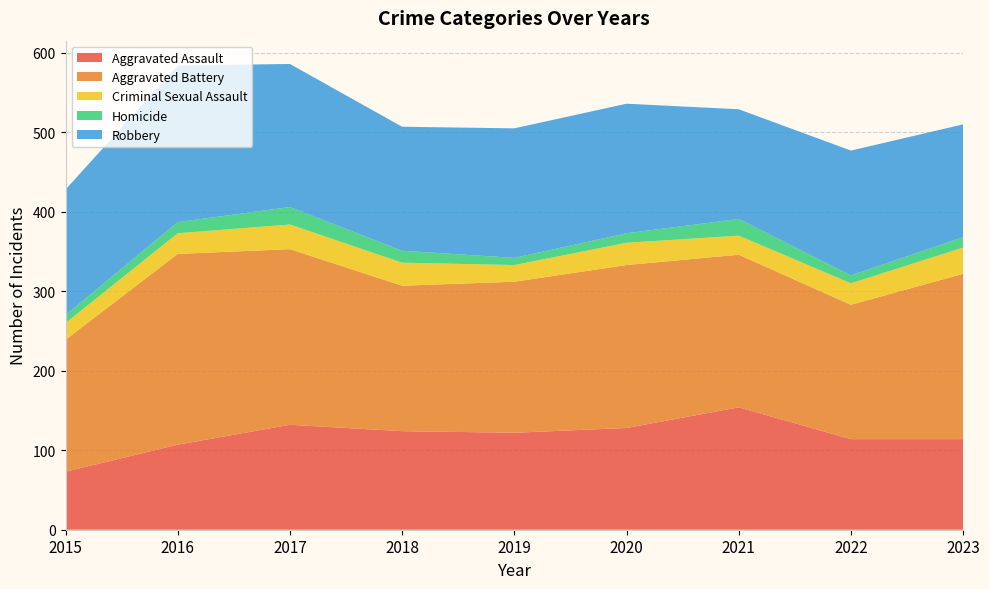

Reading left to right, list all the values displayed in this chart.

Aggravated Assault: 2015=73	2016=107	2017=132	2018=124	2019=122	2020=128	2021=154	2022=114	2023=114
Aggravated Battery: 2015=166	2016=240	2017=221	2018=183	2019=190	2020=205	2021=192	2022=169	2023=208
Criminal Sexual Assault: 2015=21	2016=26	2017=31	2018=29	2019=21	2020=28	2021=24	2022=27	2023=33
Homicide: 2015=10	2016=14	2017=22	2018=15	2019=9	2020=12	2021=21	2022=10	2023=13
Robbery: 2015=158	2016=197	2017=180	2018=156	2019=163	2020=163	2021=138	2022=157	2023=142